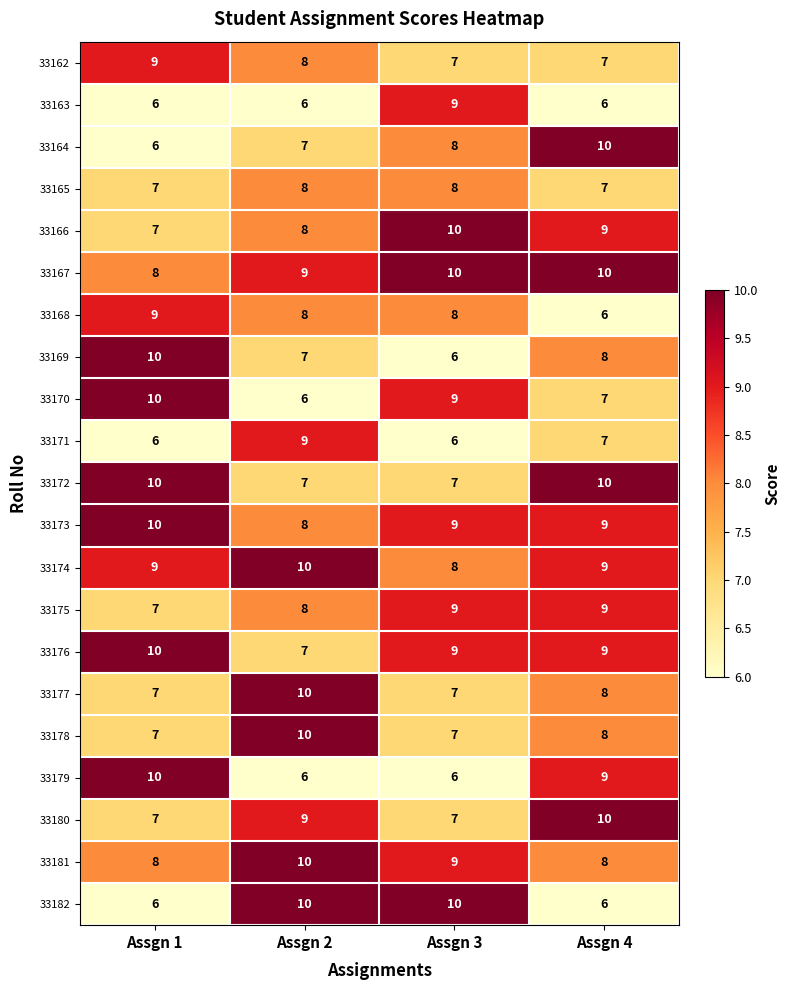

Count the number of data series in this chart.

21